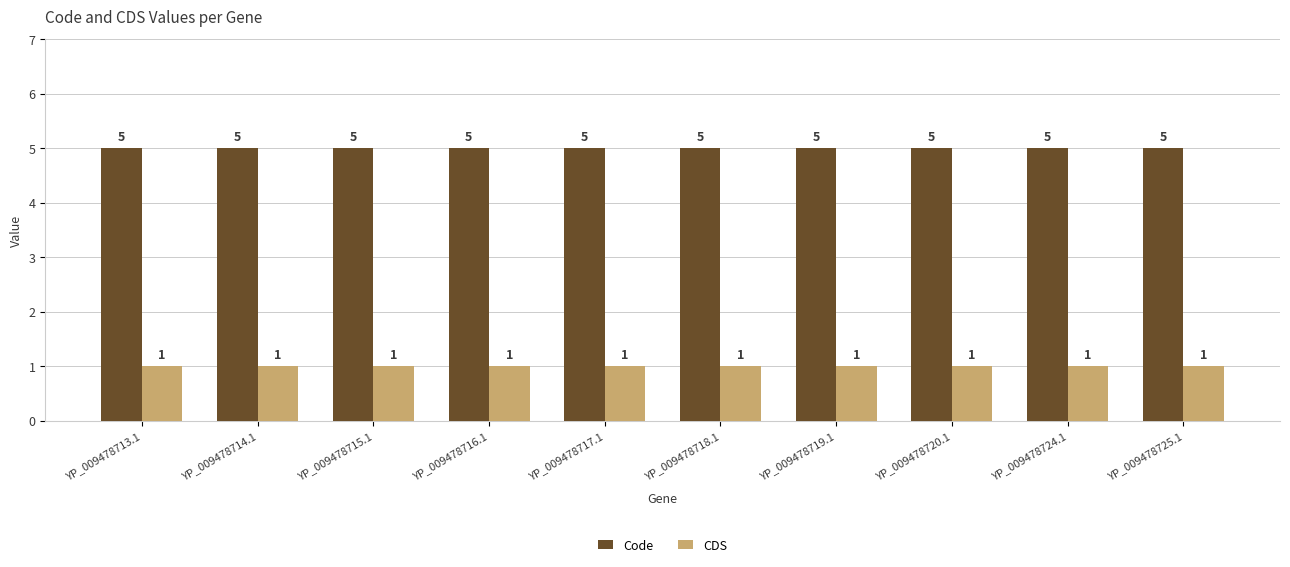

The CDS series shows 1 at YP_009478713.1. True or false?

True